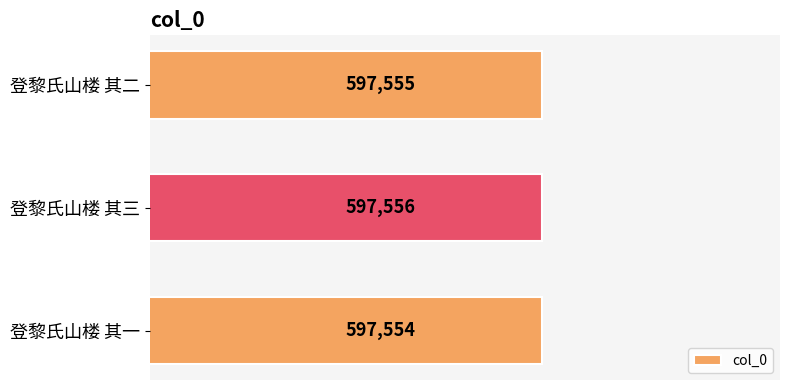

Rank the categories by value from highest to lowest.

登黎氏山楼 其三, 登黎氏山楼 其二, 登黎氏山楼 其一